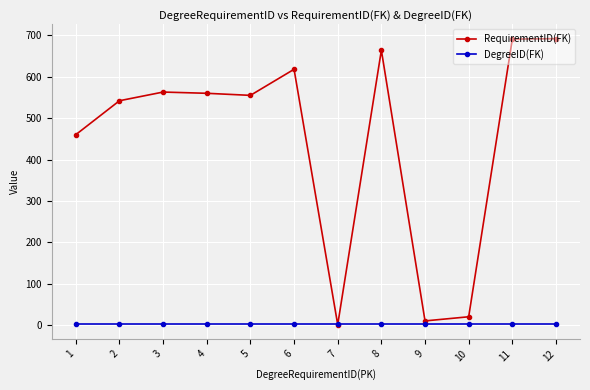

What are all the series names shown in the legend?

RequirementID(FK), DegreeID(FK)